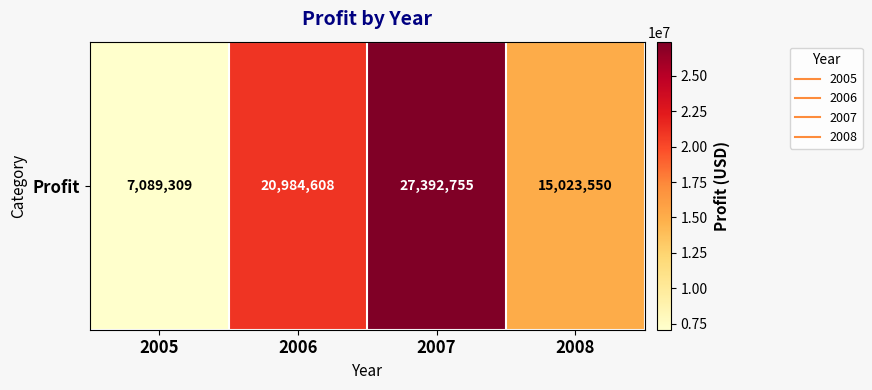

Which label corresponds to the smallest value in the chart?

2005